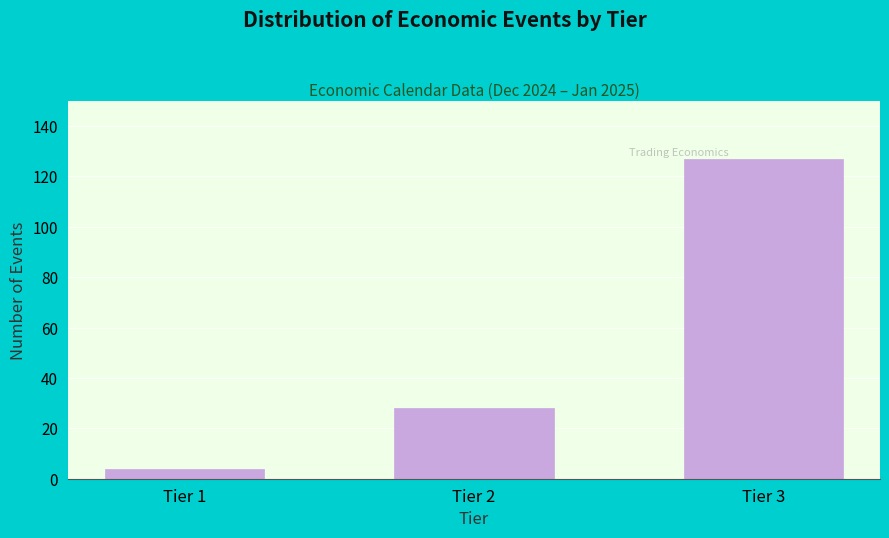

Reading left to right, transcribe all the data shown in this chart.

Tier 1=4	Tier 2=28	Tier 3=127